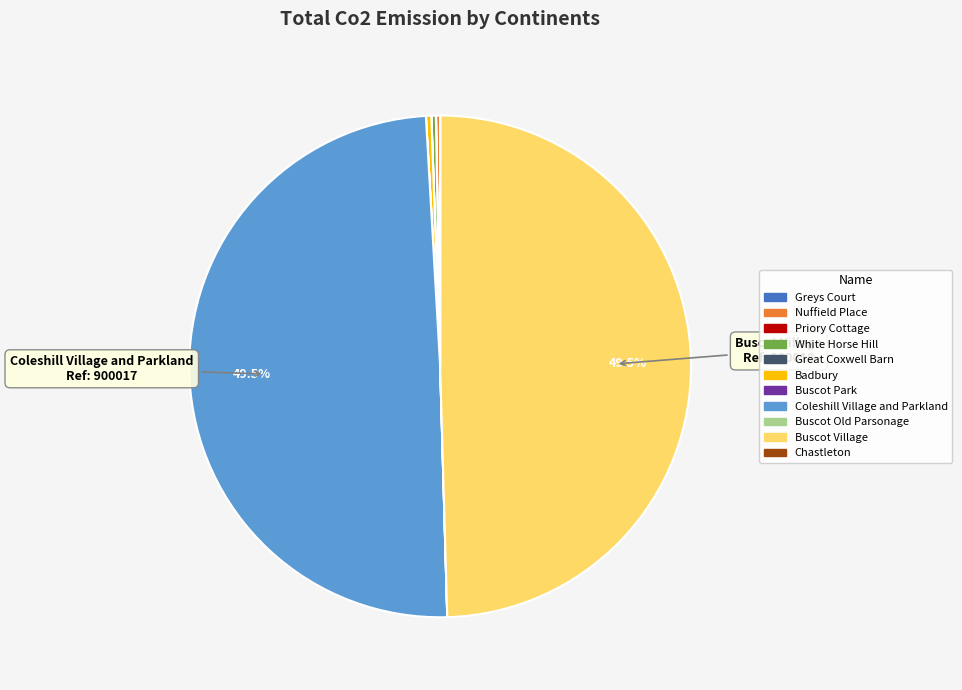

The Great Coxwell Barn slice represents 0% of the pie. True or false?

True